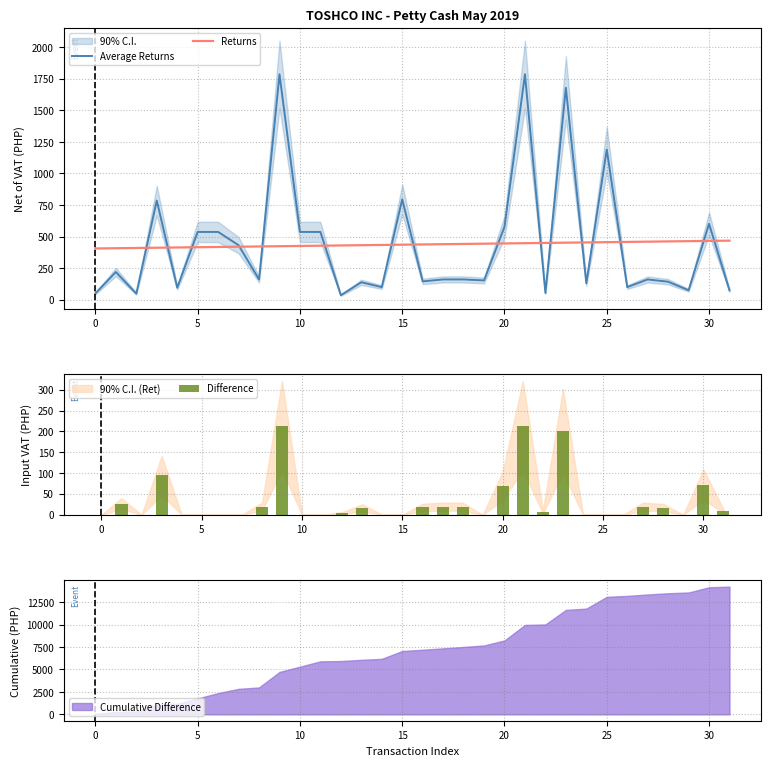

What is the total value across all series at 23?

2332.0